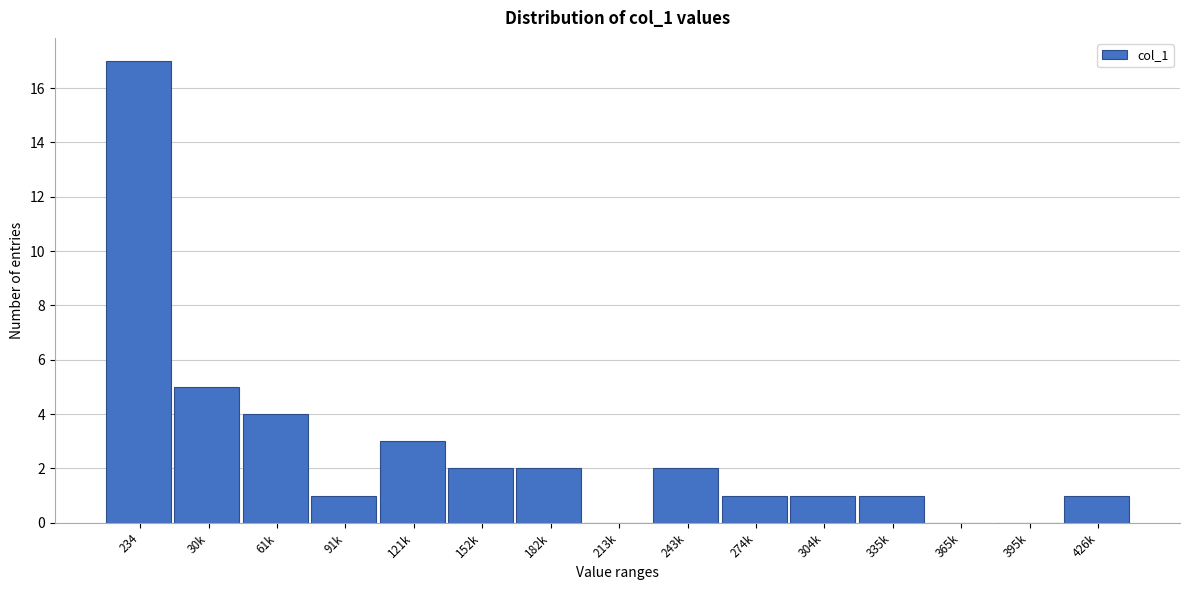

Reading left to right, extract all data points from this chart.

234=17	30k=5	61k=4	91k=1	121k=3	152k=2	182k=2	213k=0	243k=2	274k=1	304k=1	335k=1	365k=0	395k=0	426k=1